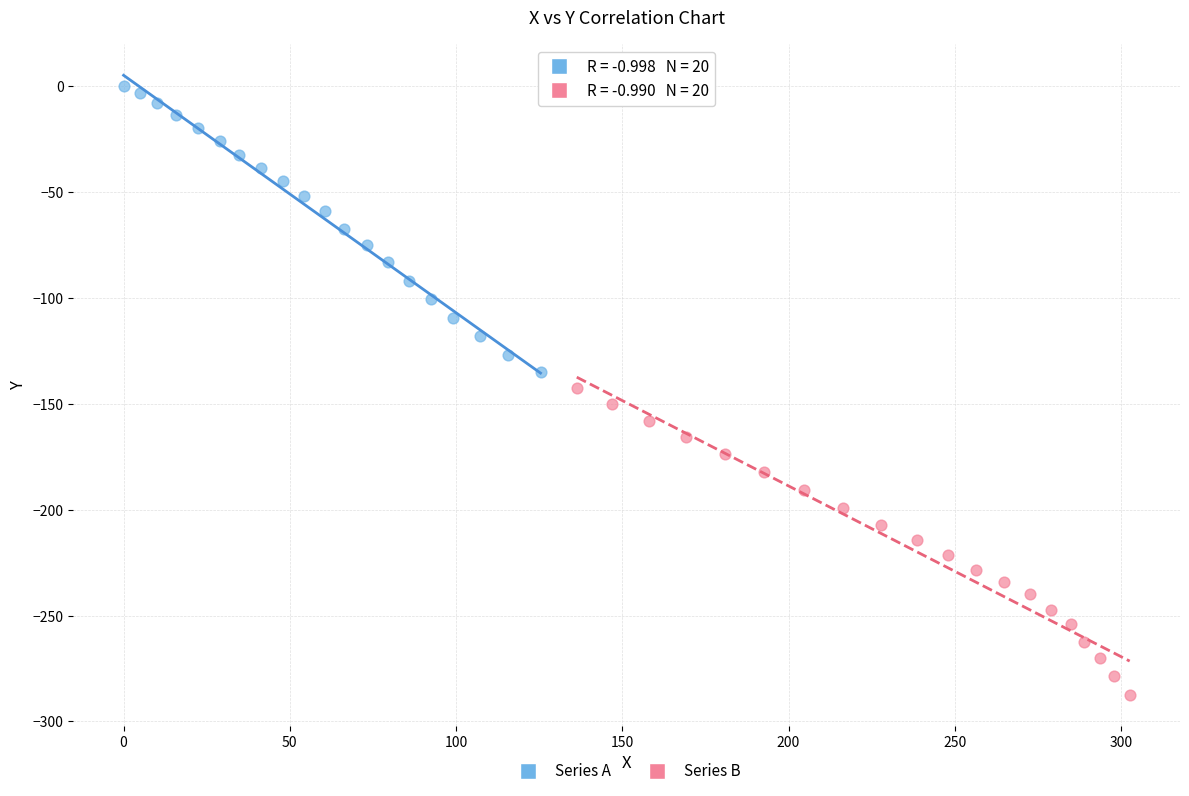

Which series has the widest spread of Y values?

Series B